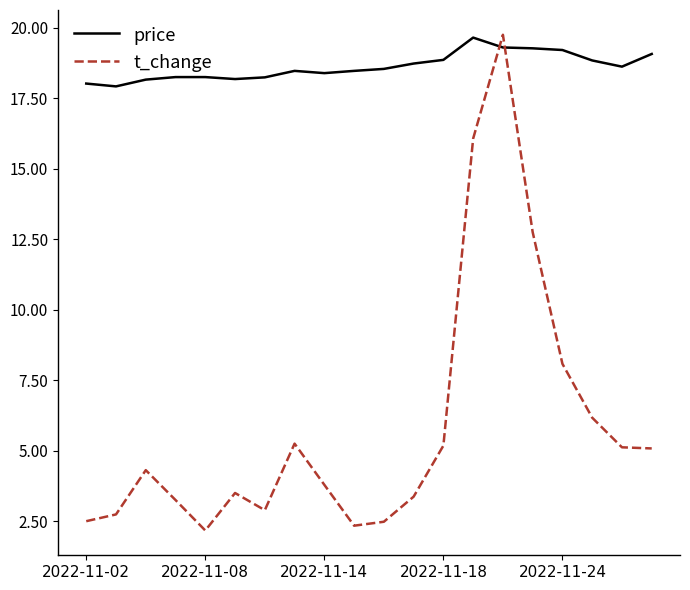

What is the lowest value of the price series?

17.9